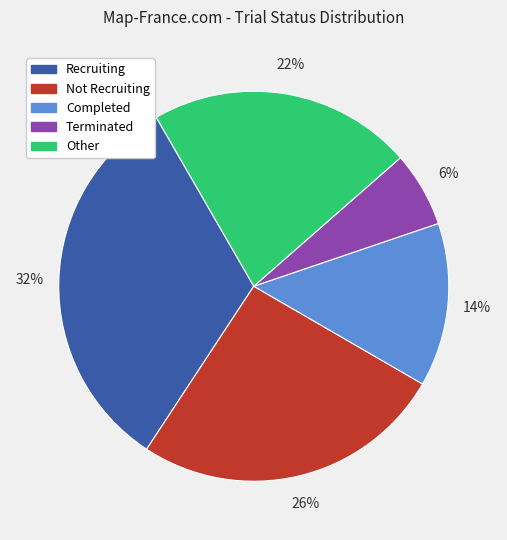

Is the sum of Completed and Terminated greater than half?

No